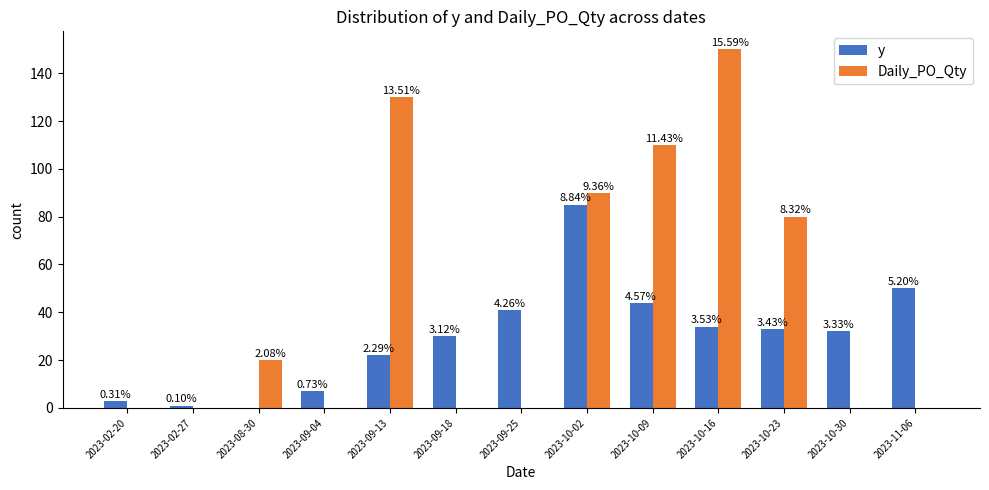

List the labels in order of y value, smallest first.

2023-08-30, 2023-02-27, 2023-02-20, 2023-09-04, 2023-09-13, 2023-09-18, 2023-10-30, 2023-10-23, 2023-10-16, 2023-09-25, 2023-10-09, 2023-11-06, 2023-10-02